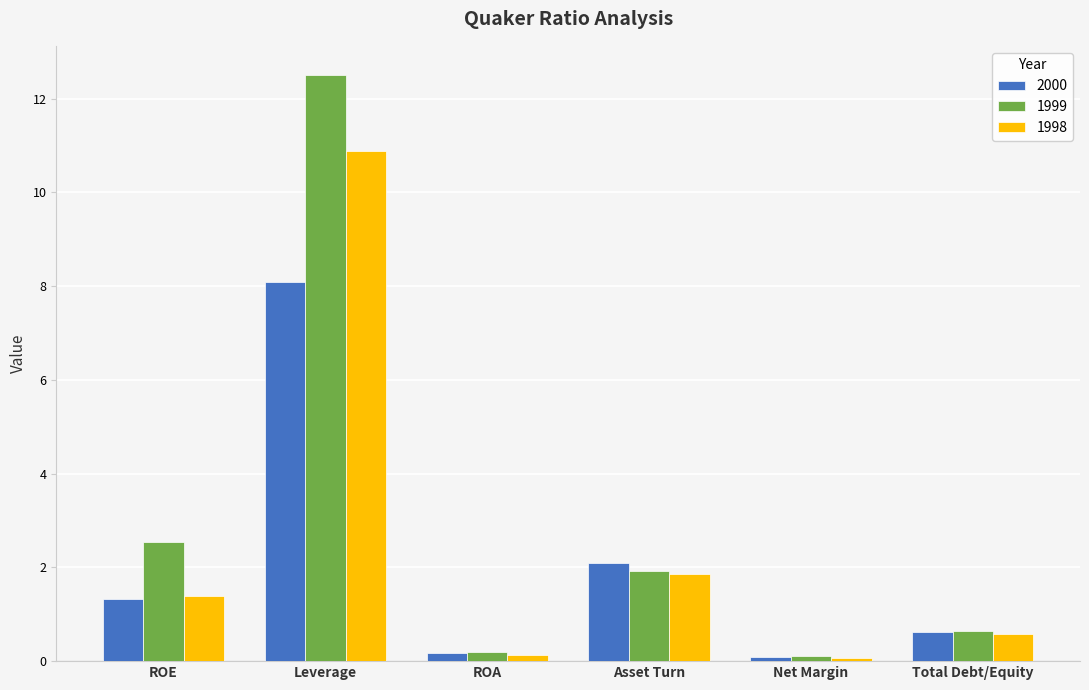

What is the difference between the second highest and second lowest values in the 1998 series?

1.7